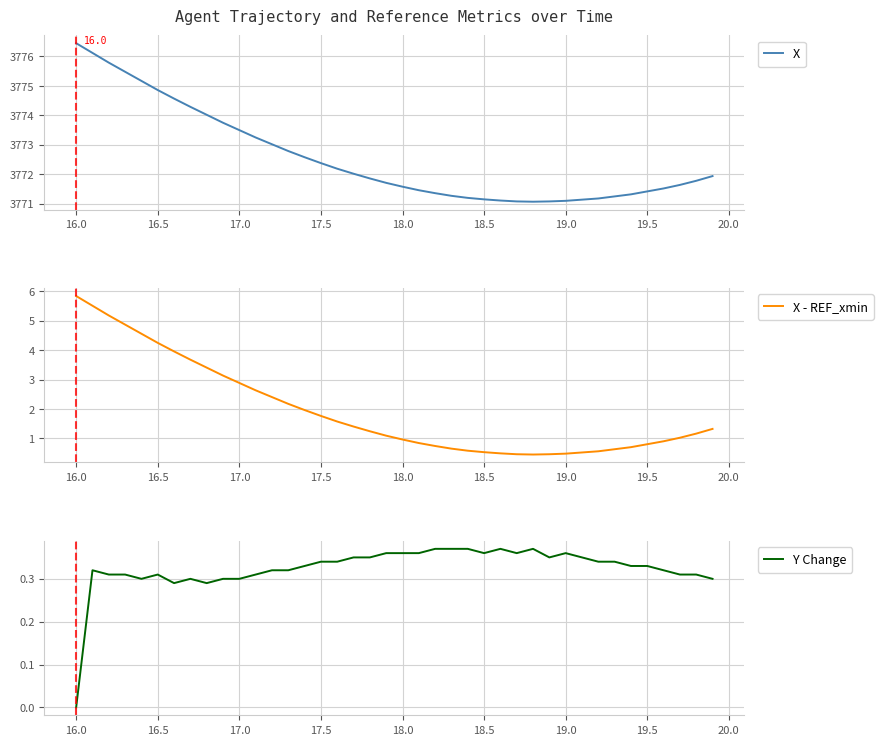

At which label does X reach its peak?

16.0